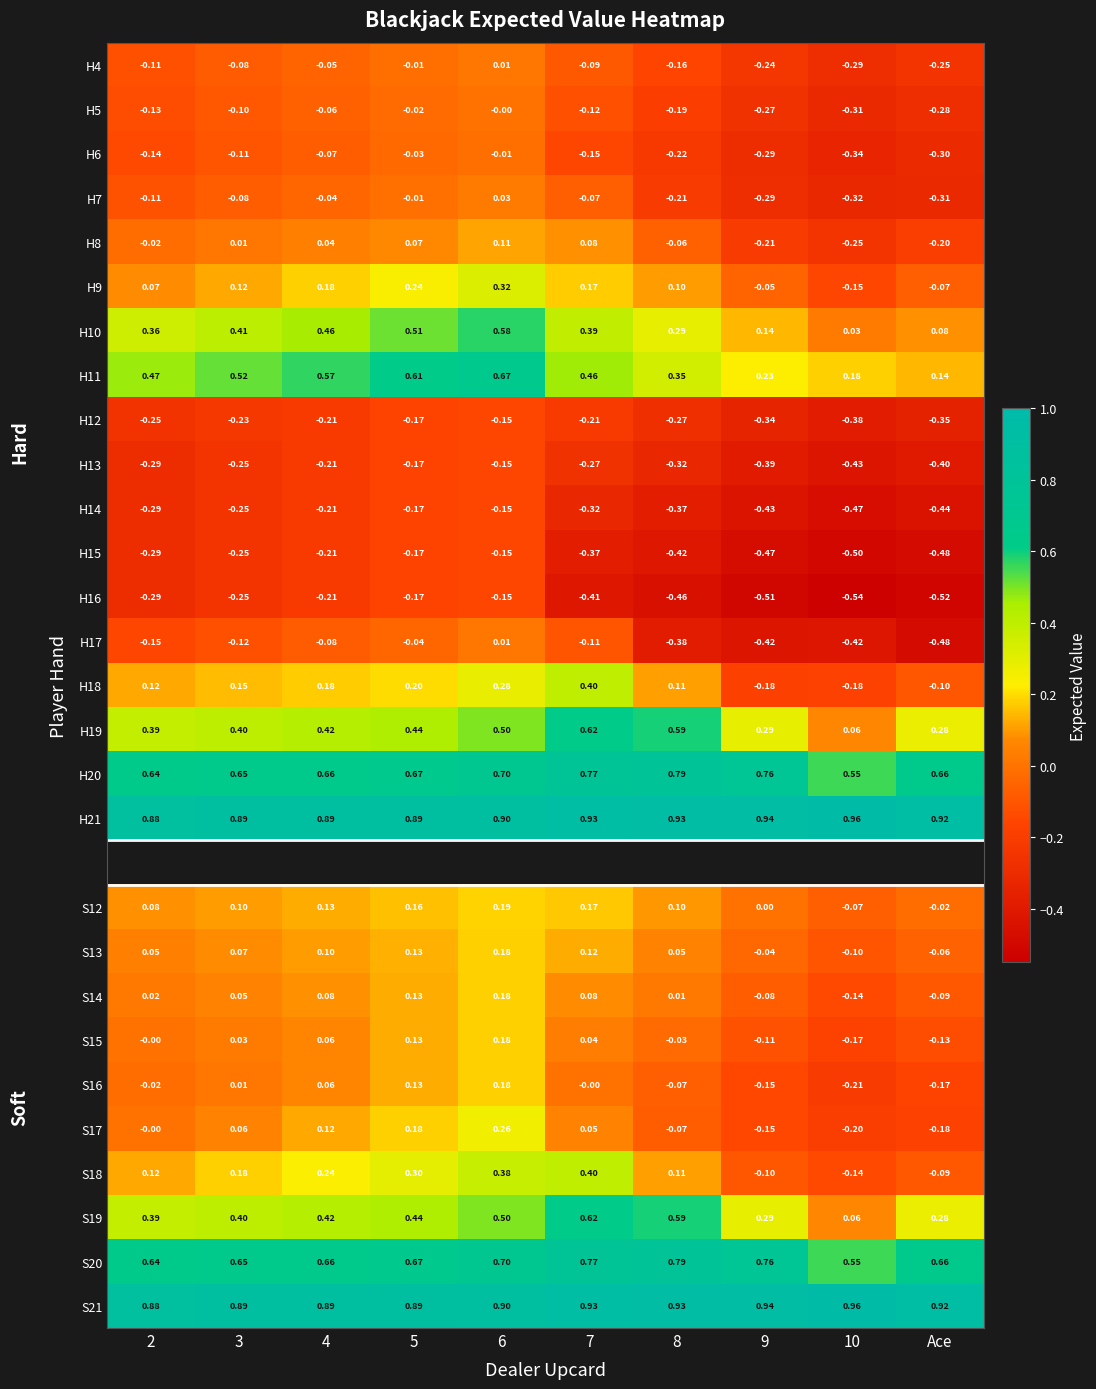

Is the value of S15 at 9 greater than the value of H7 at 10?

Yes